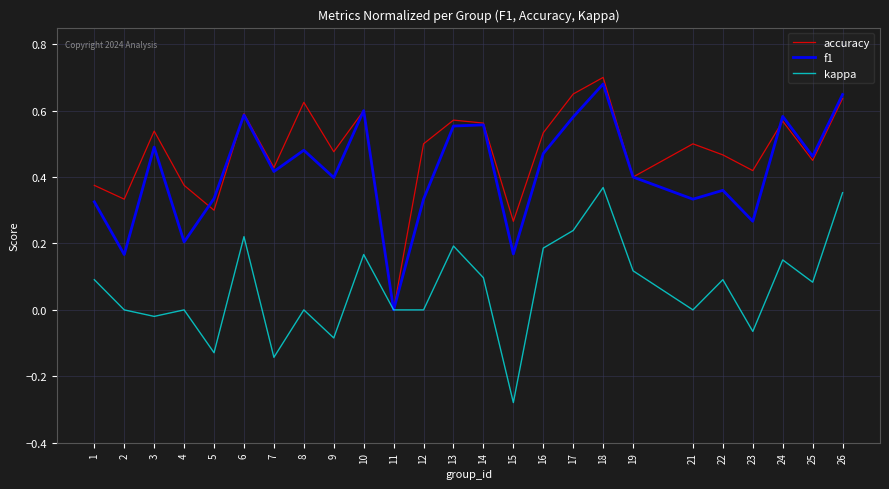

Count the accuracy values in the range 0 to 1.

25